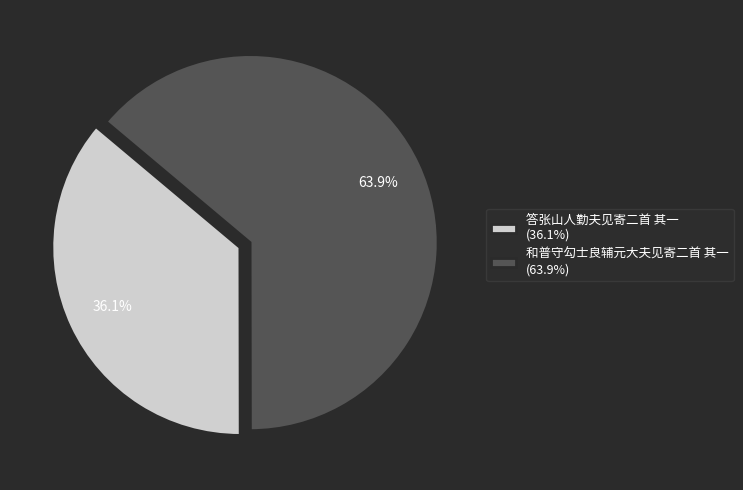

What portion of the pie excludes 答张山人勤夫见寄二首 其一?

63.9%